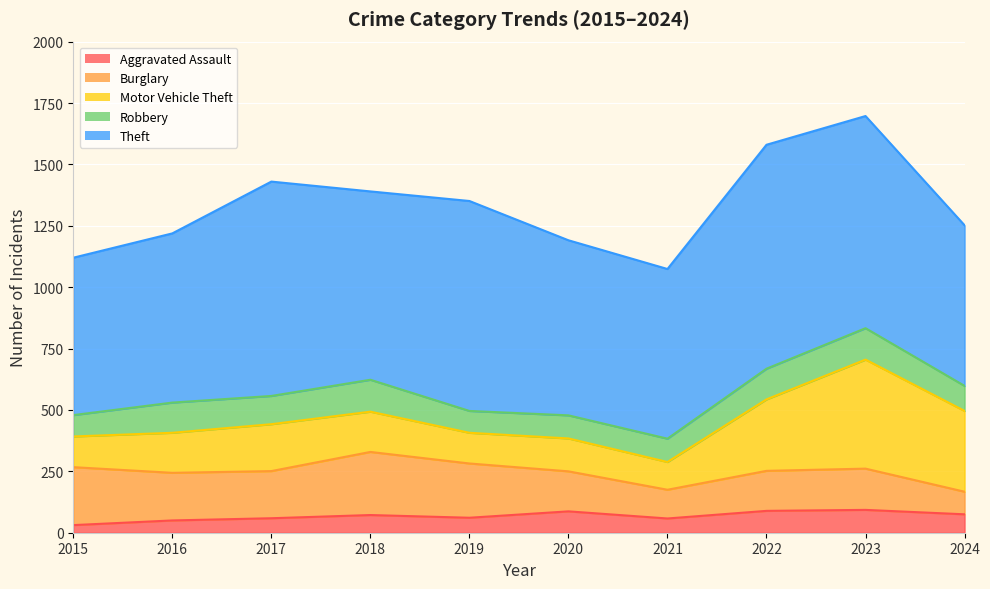

What is the total value across all series at 2023?

1697